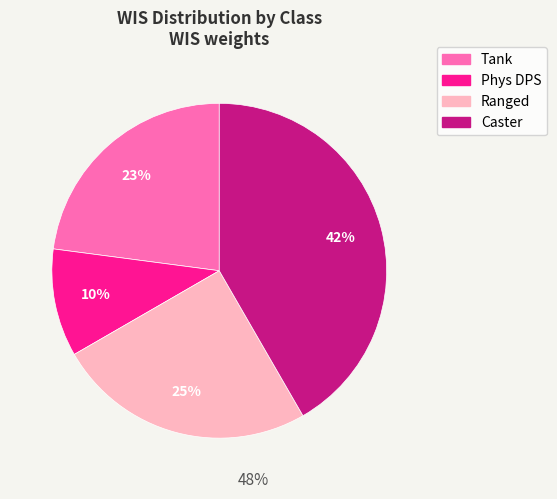

Between Phys DPS and Tank, which is larger?

Tank